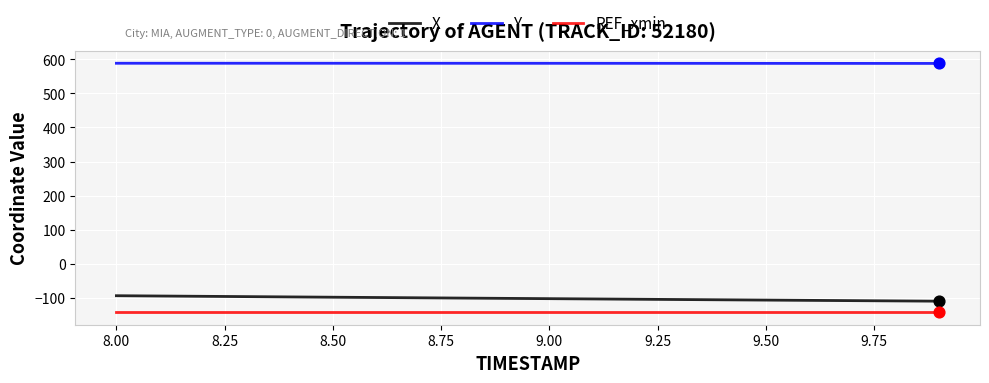

What are all the series names shown in the legend?

X, Y, REF_xmin